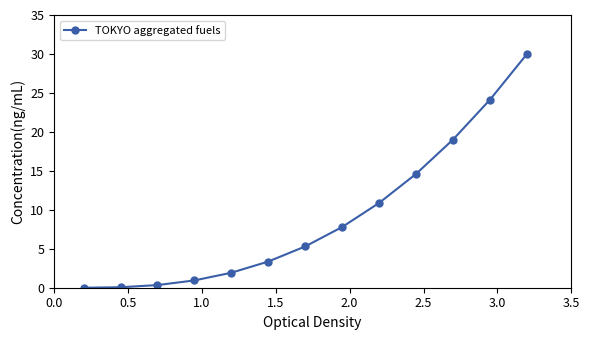

What is the value of the 6th point from the left?

3.4